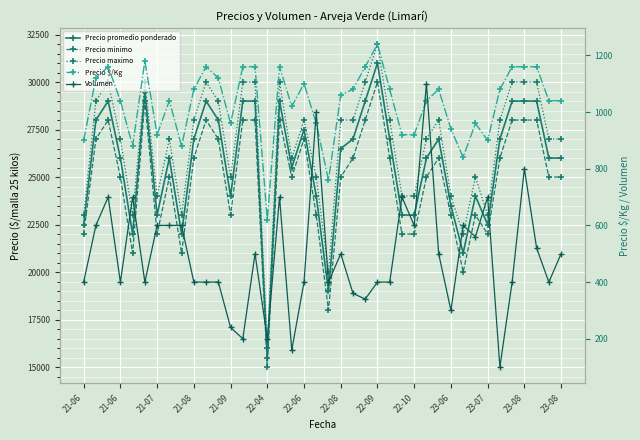

At 23-08, list the series in order from smallest to largest.

Volumen, Precio $/Kg, Precio minimo, Precio promedio ponderado, Precio maximo